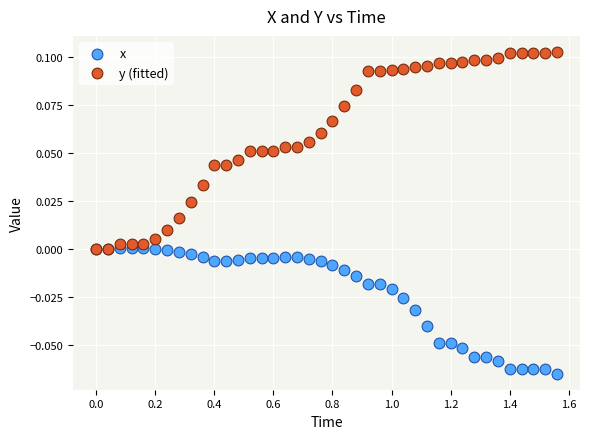

What are all the series names shown in the legend?

x, y (fitted)